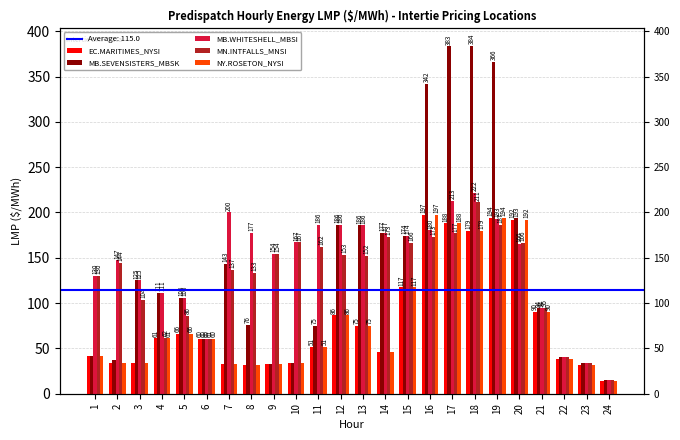

What is the difference between the second highest and minimum values in the MB.SEVENSISTERS_MBSK series?

368.0